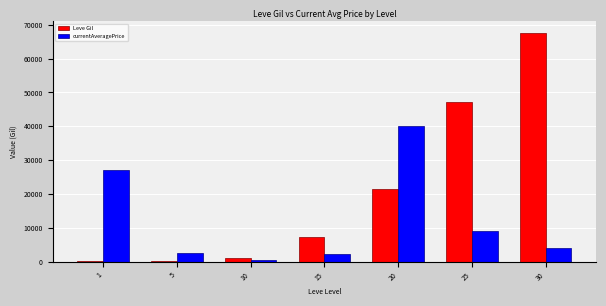

At which category is the sum across all series the highest?

30